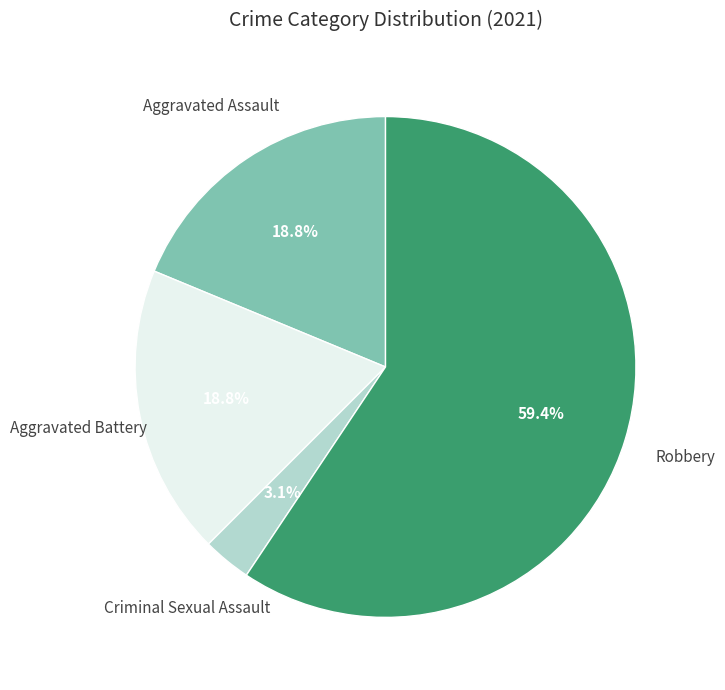

Does any single category account for the majority?

Yes